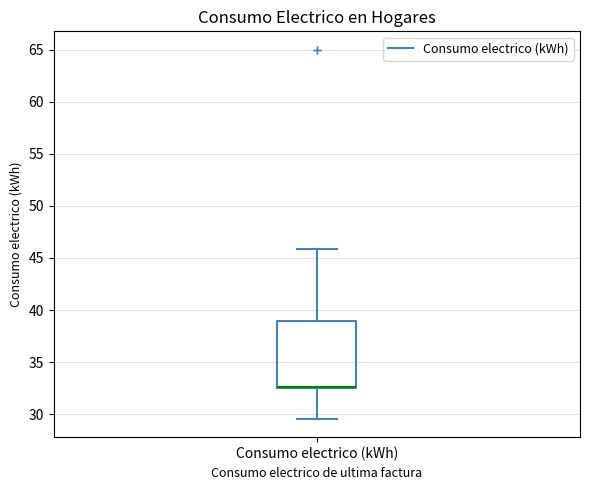

Transcribe this box plot: give where the median line is, the range the box spans, and where the two whiskers end, as read against the y-axis. The values are not printed on the chart, so give them approximately, as read against the axis.

median 32.5 (drawn on the box's lower edge), box 32.5 to 39.0, whiskers 29.5 to 46.0